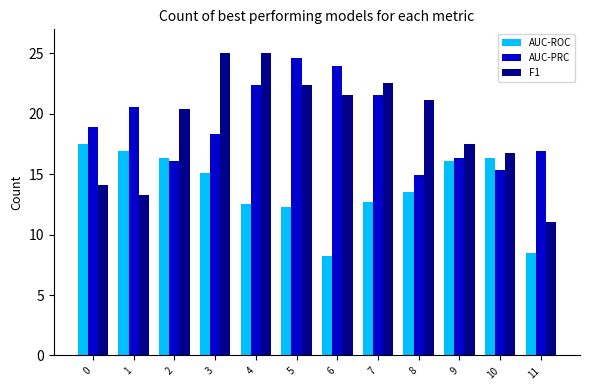

The F1 series shows 24.6 at 0. True or false?

False